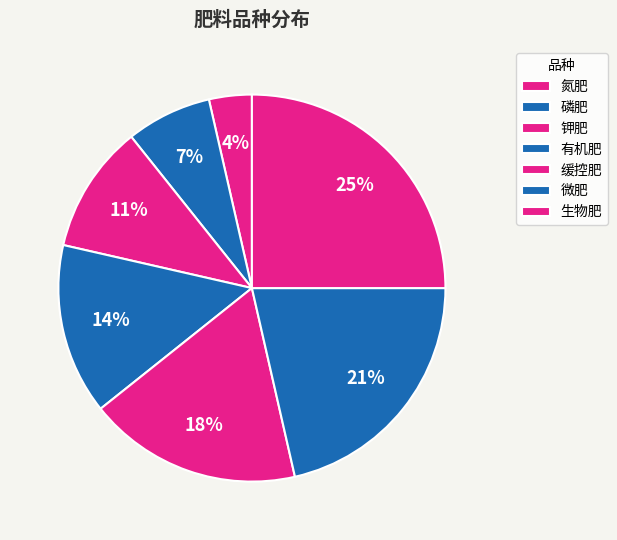

How many segments does this pie chart have?

7